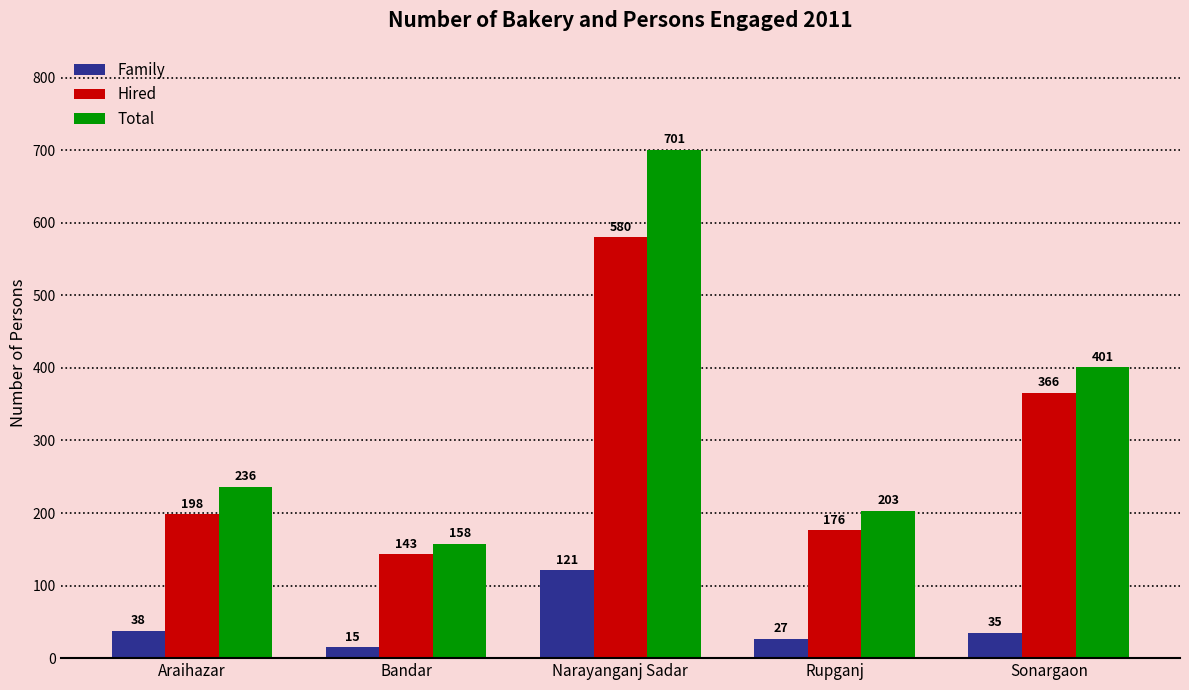

At which label is Total closest to 429?

Sonargaon